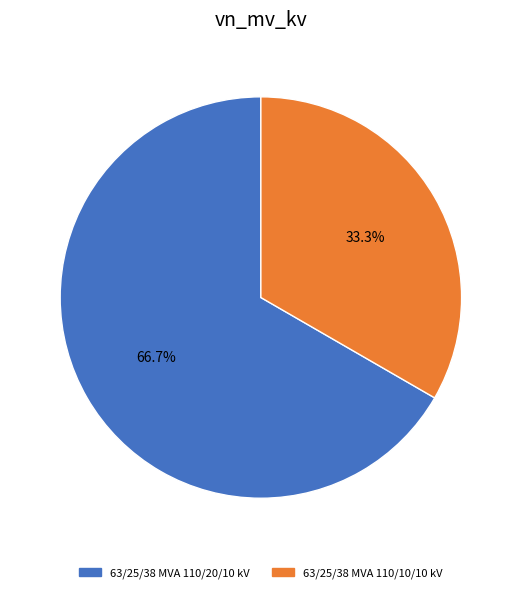

Is it true that 63/25/38 MVA 110/20/10 kV is 67% of the pie?

True